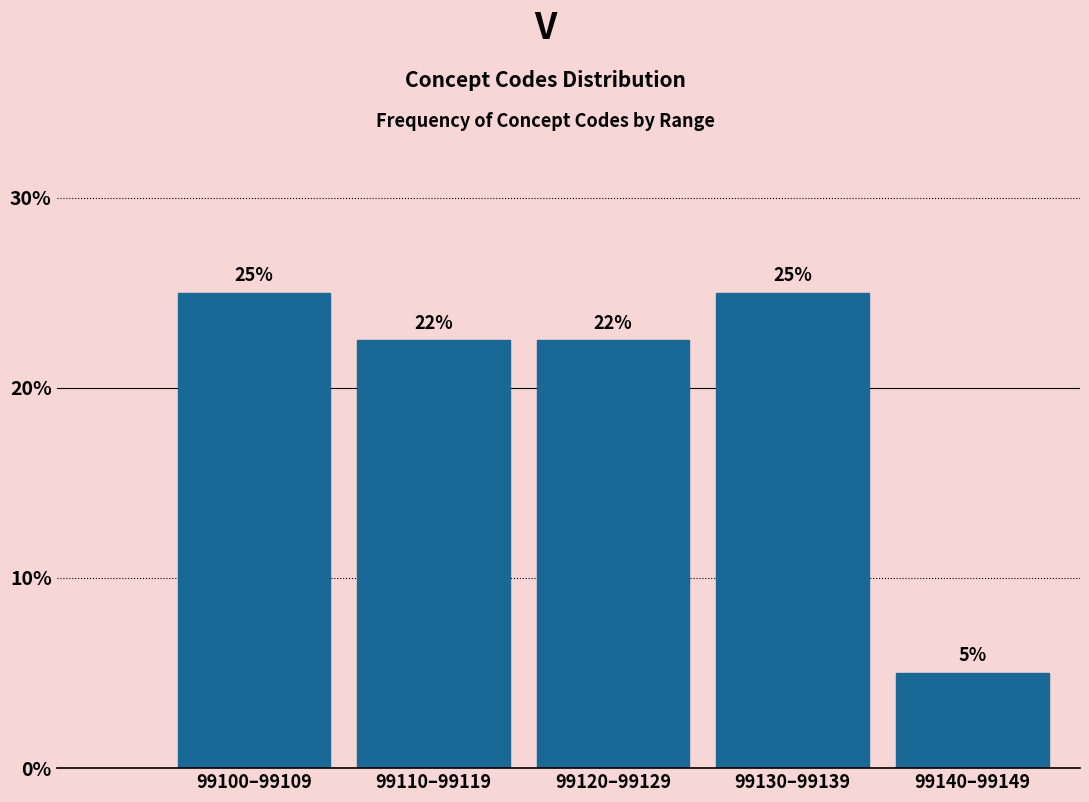

At which label does the data first exceed 22?

99100–99109